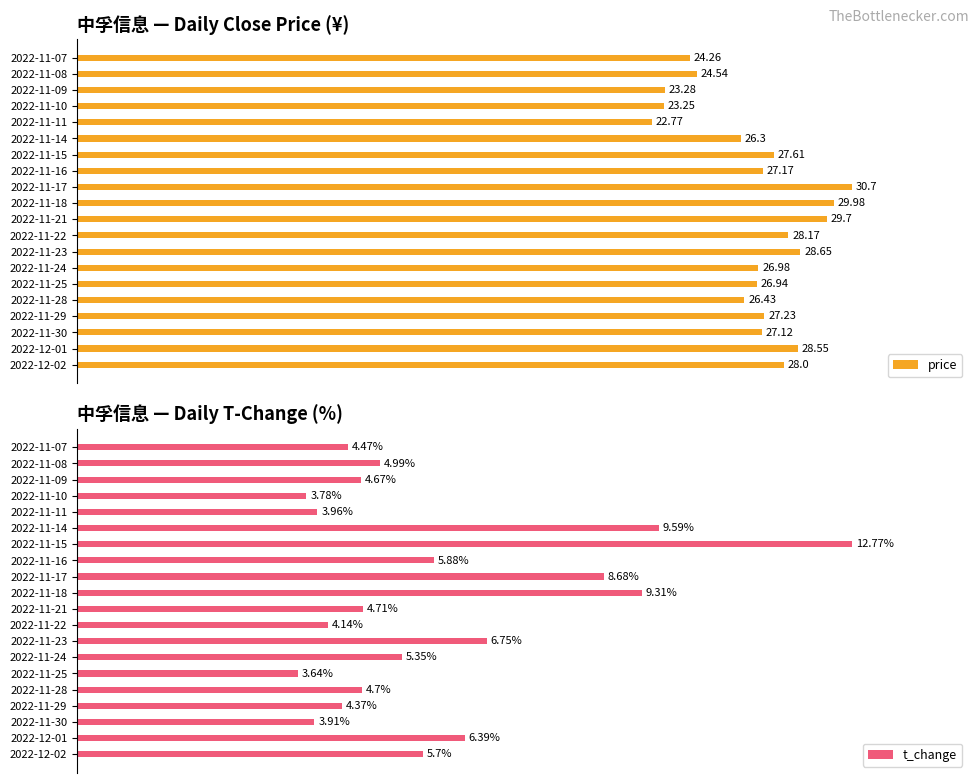

How many groups of bars are there?

20